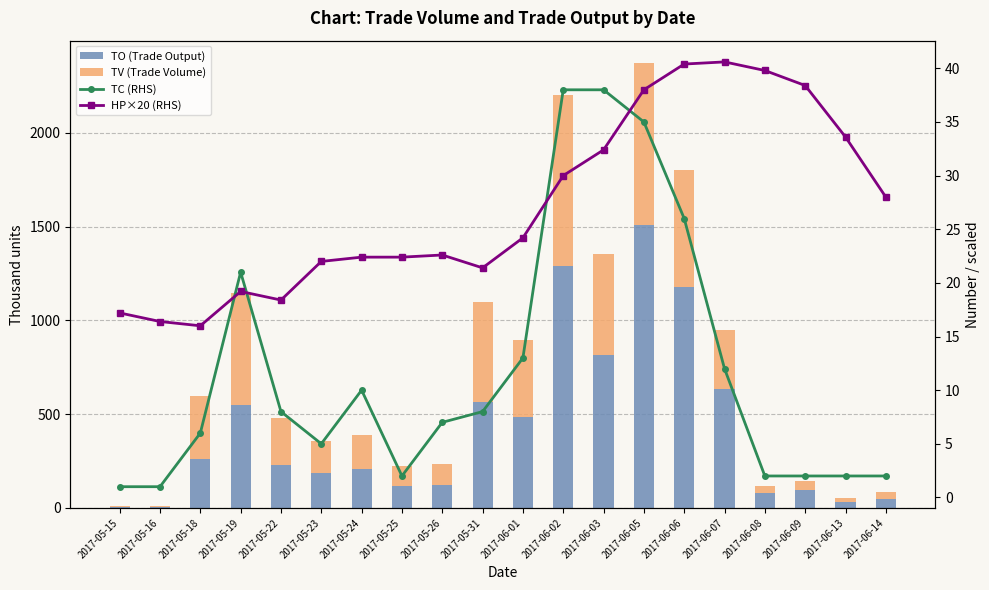

What is the total value across all series at 2017-05-24?

421.8